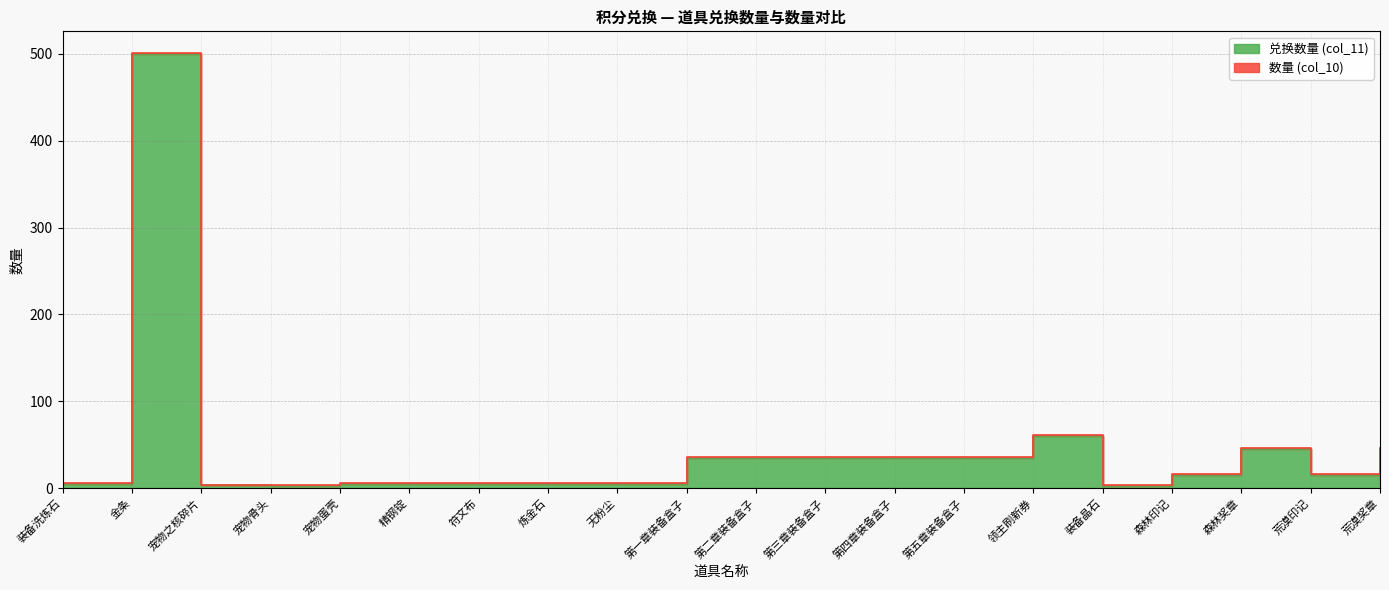

Approximately how many times larger is the value at 第四章装备盒子 compared to 第五章装备盒子?

1.0